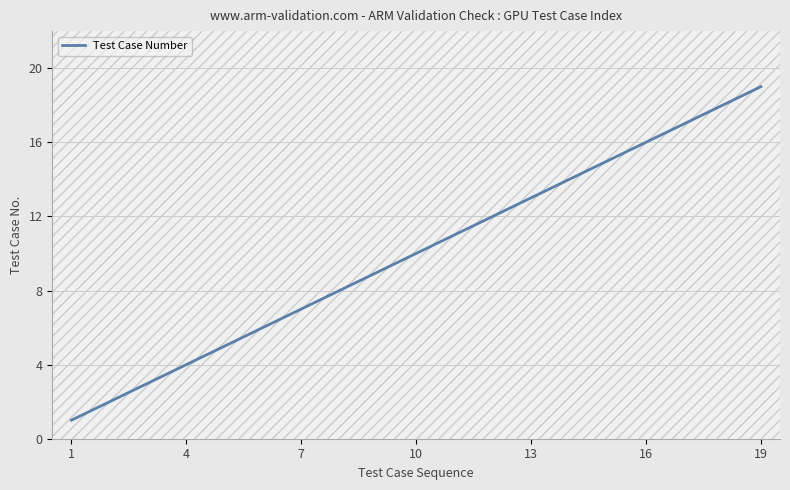

What is the smallest value displayed?

1.0